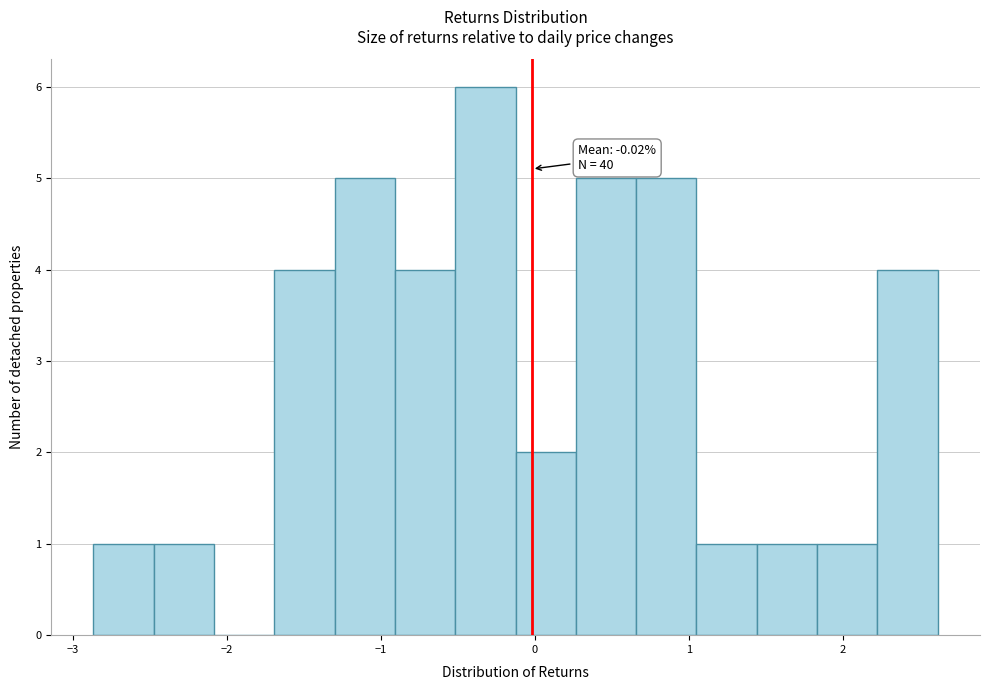

Read against the x-axis, roughly where is the centre of the tallest bar?

-0.3